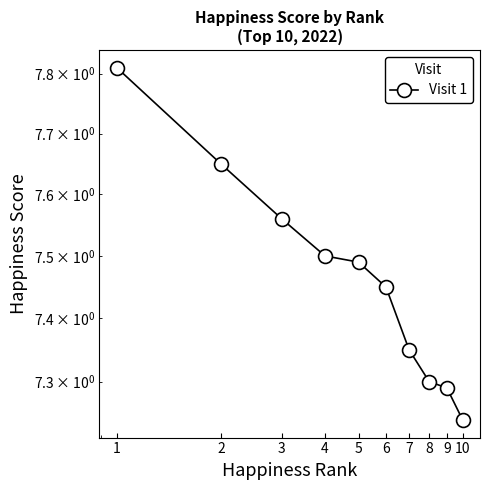

What is the sum of all values?

74.6